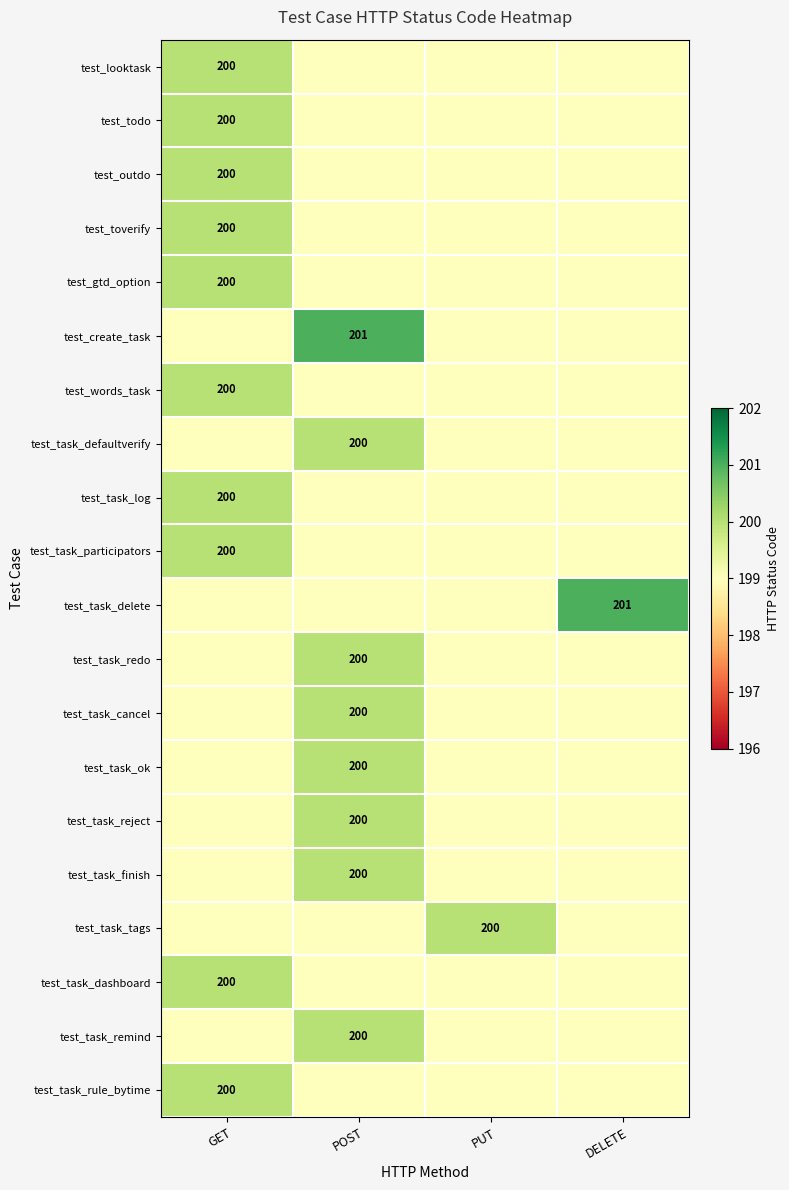

The test_todo series shows 199 at DELETE. True or false?

True